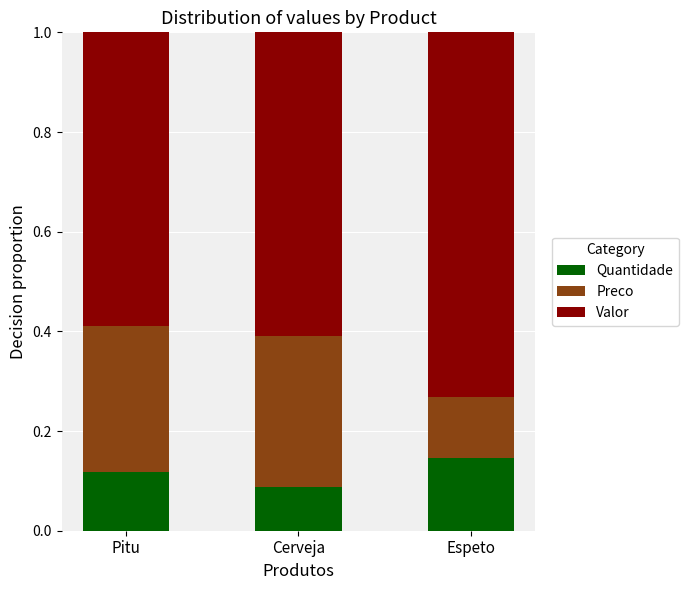

Which category has the highest value in the Quantidade series?

Espeto